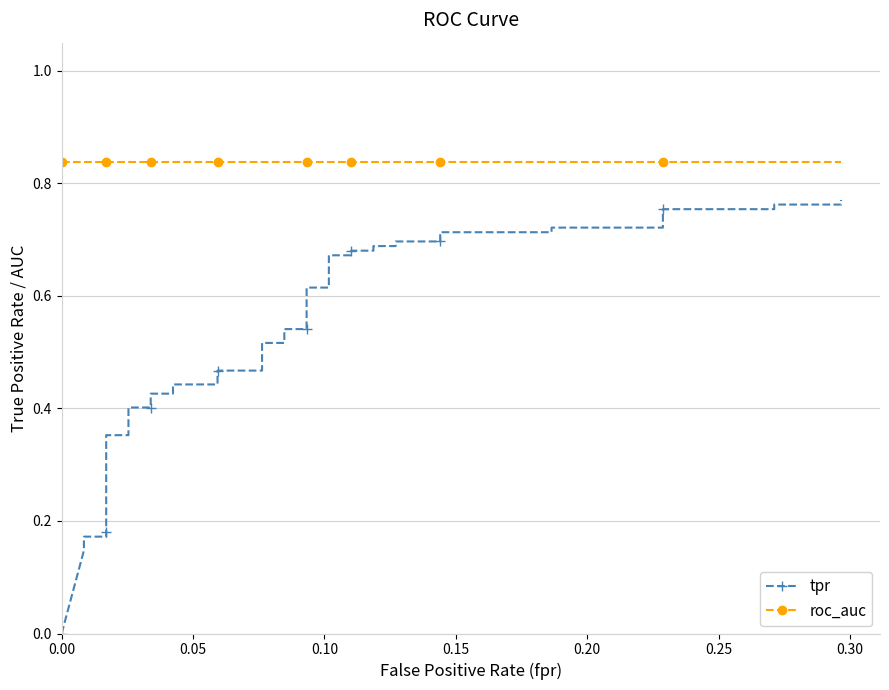

The value of tpr at 23 is 1.2. True or false?

False